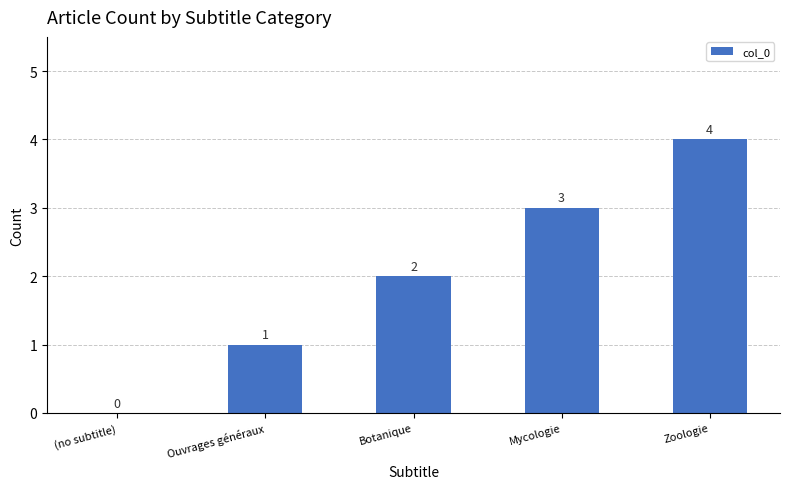

What is the sum of all values?

10